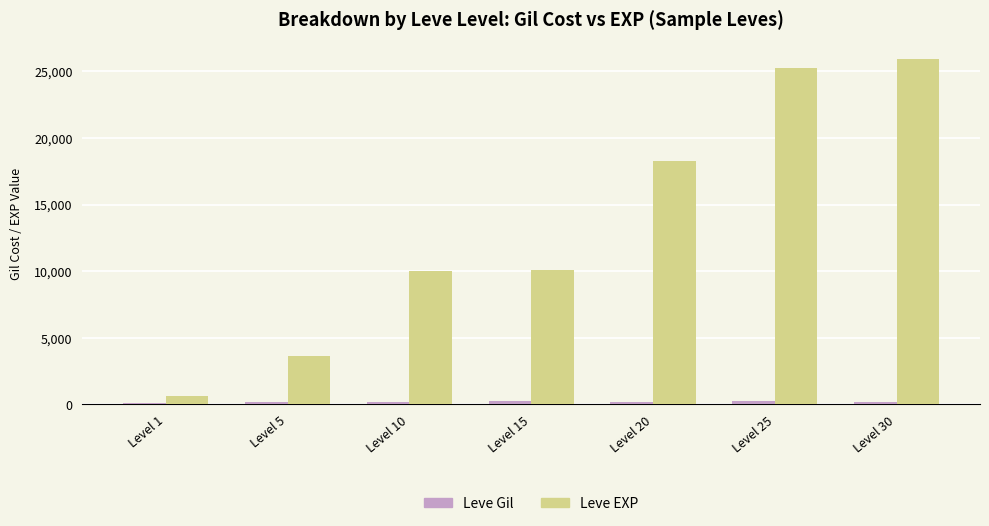

Which series changed the most between Level 1 and Level 10?

Leve EXP